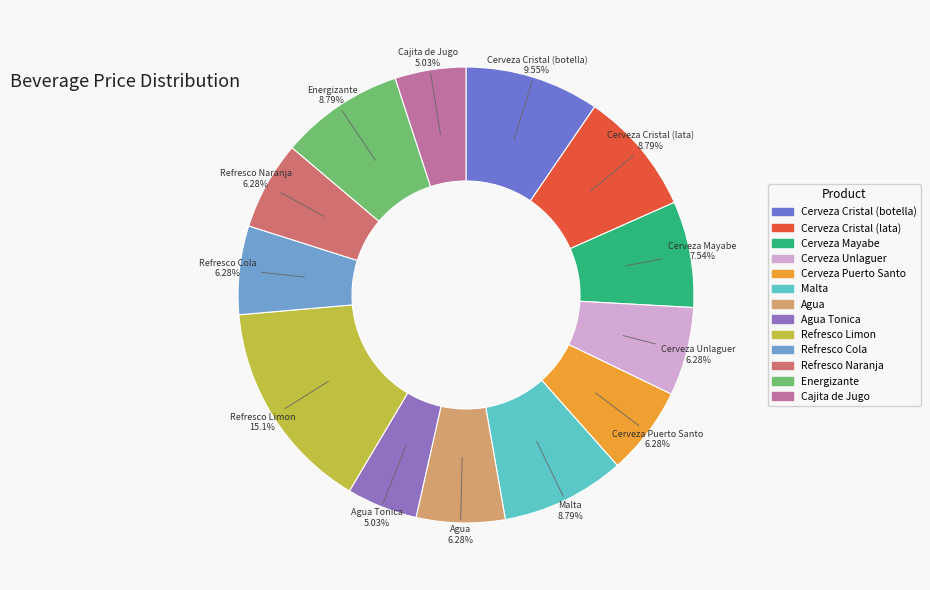

Does any single category account for the majority?

No